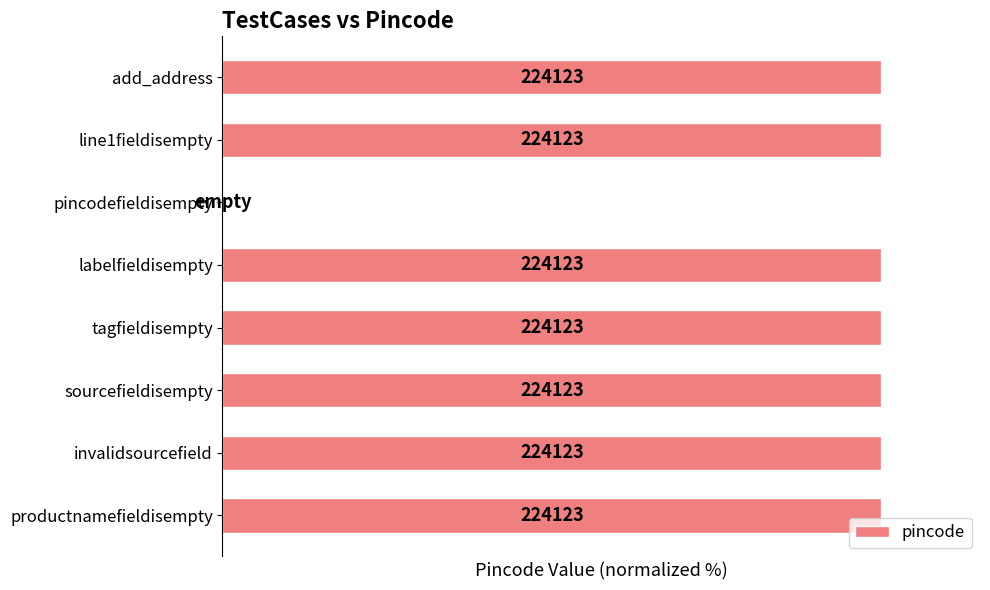

Are the bars horizontal?

Yes